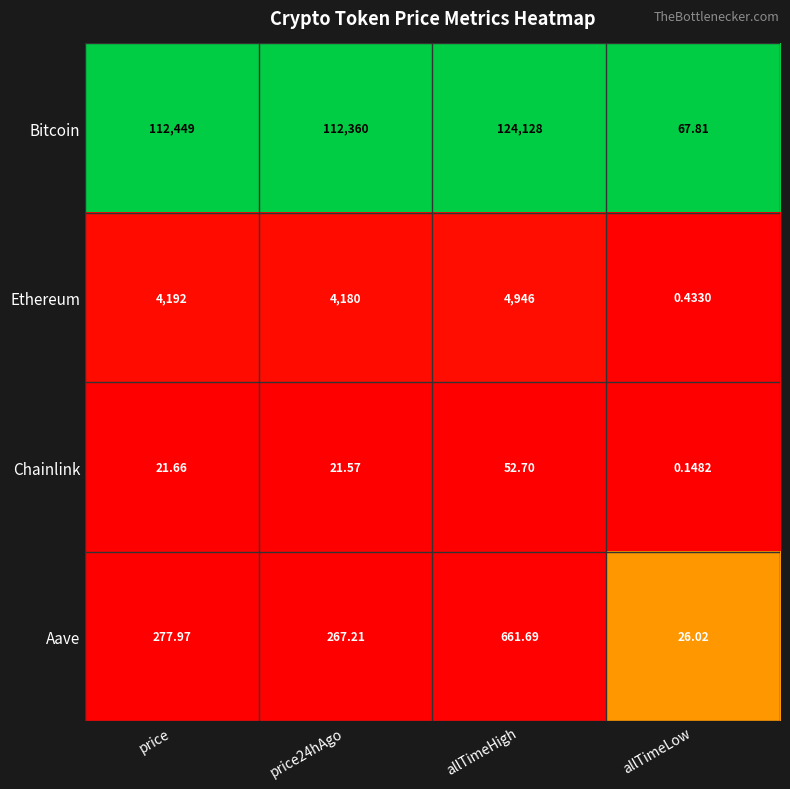

List the series in order of their peak value, highest first.

Bitcoin, Ethereum, Aave, Chainlink